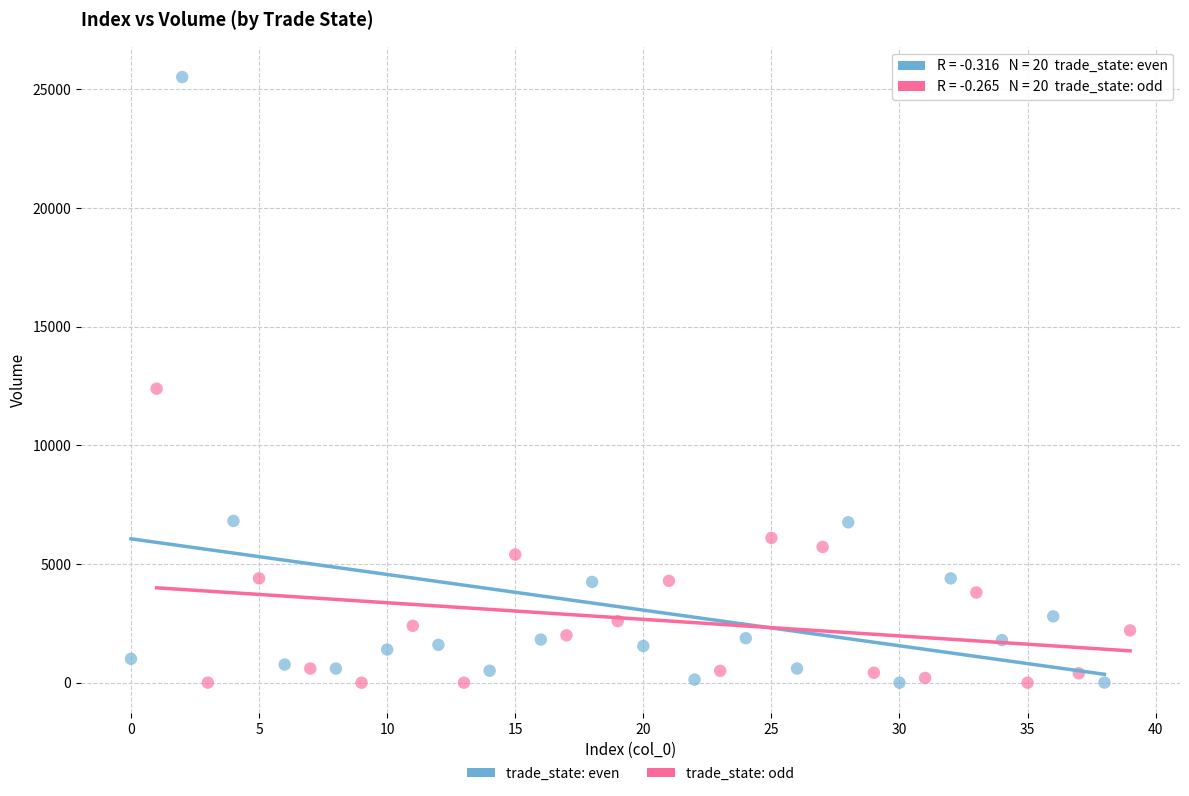

What are all the series names shown in the legend?

trade_state: even, trade_state: odd